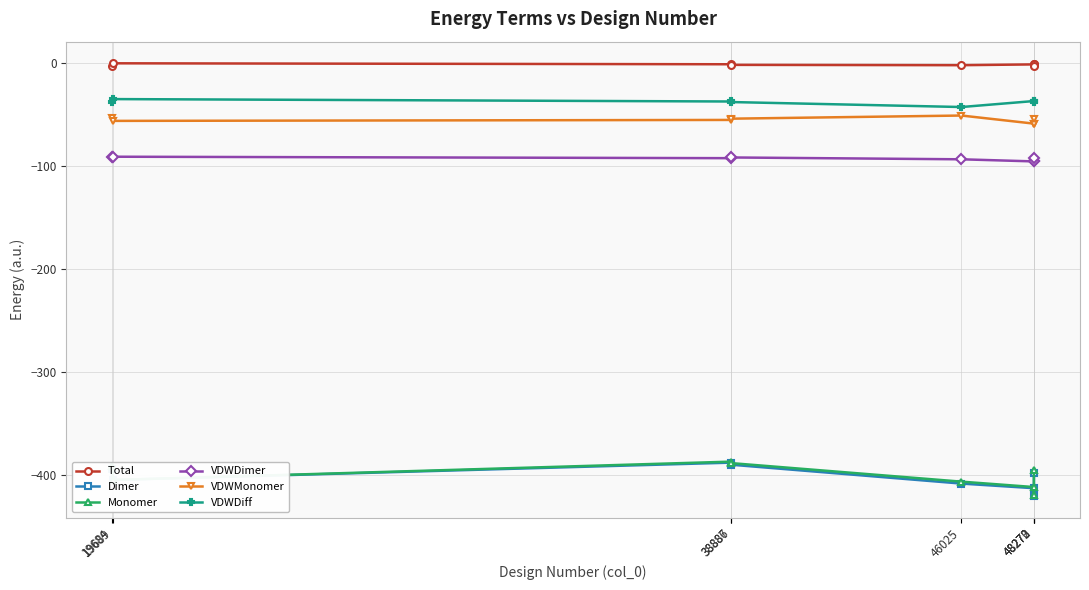

True or false: Total and VDWDiff intersect in this chart.

False